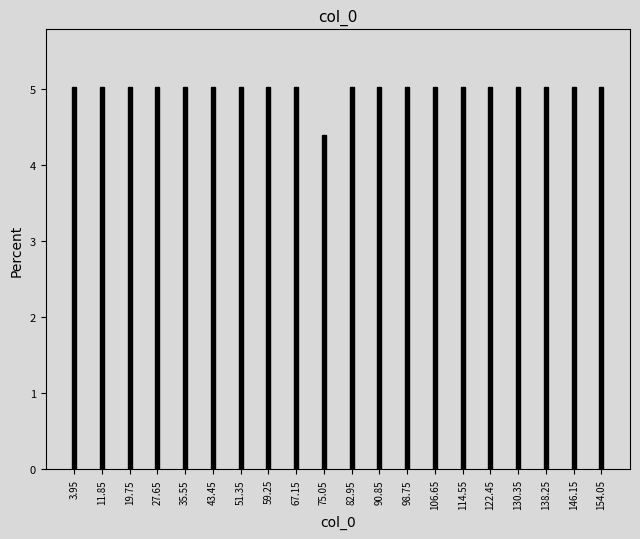

Reading left to right, transcribe all the data shown in this chart.

5.0	5.0	5.0	5.0	5.0	5.0	5.0	5.0	5.0	4.4	5.0	5.0	5.0	5.0	5.0	5.0	5.0	5.0	5.0	5.0